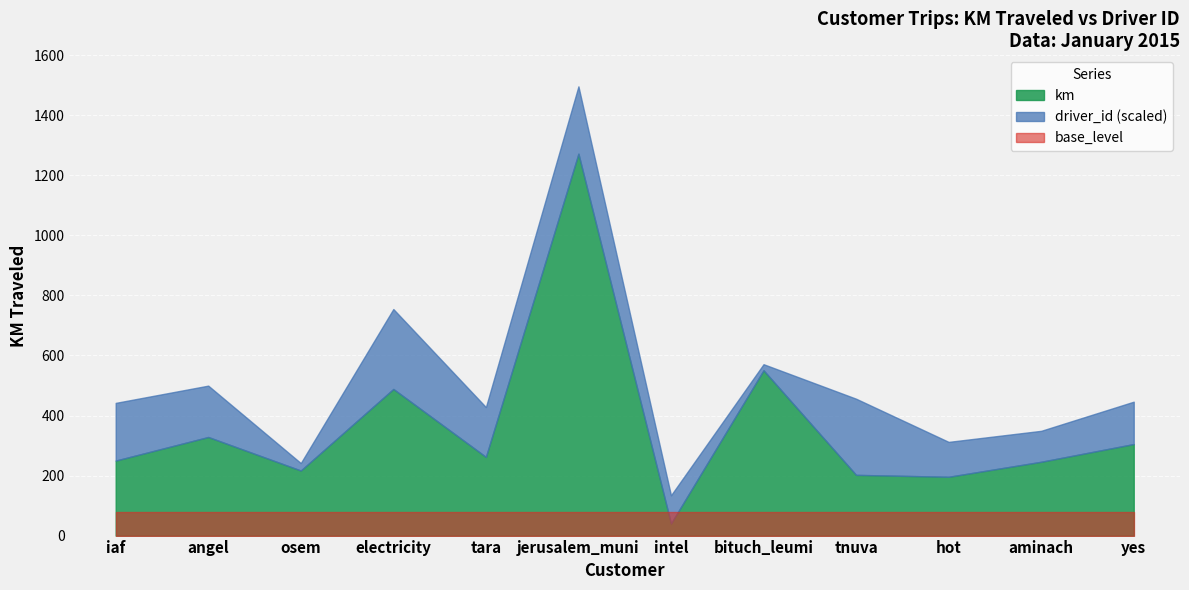

The value of km at tara is 415.0. True or false?

False